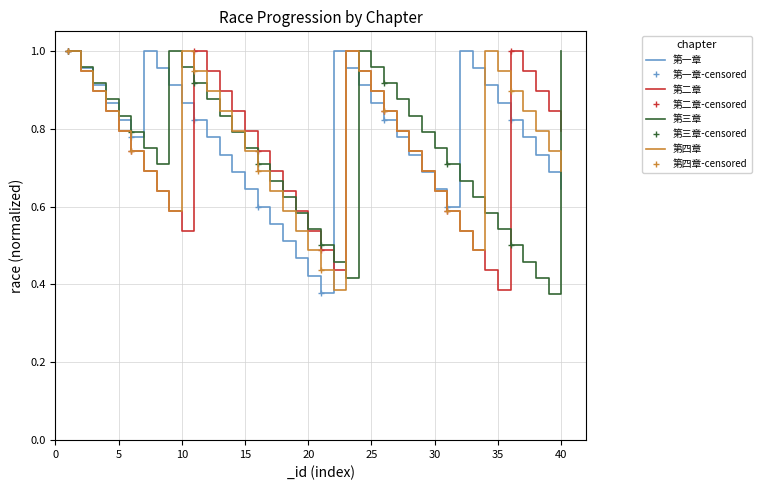

Where do 第三章 and 第一章 first cross each other?

6 and 7